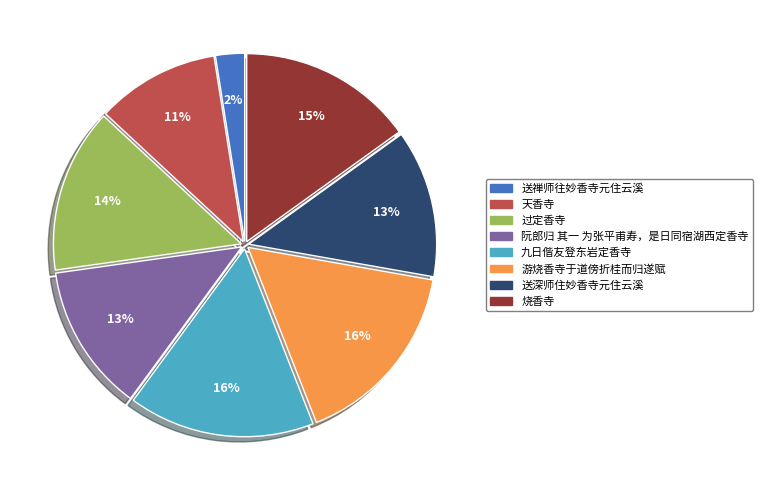

To the nearest percent, what percentage of the pie is 烧香寺?

15%